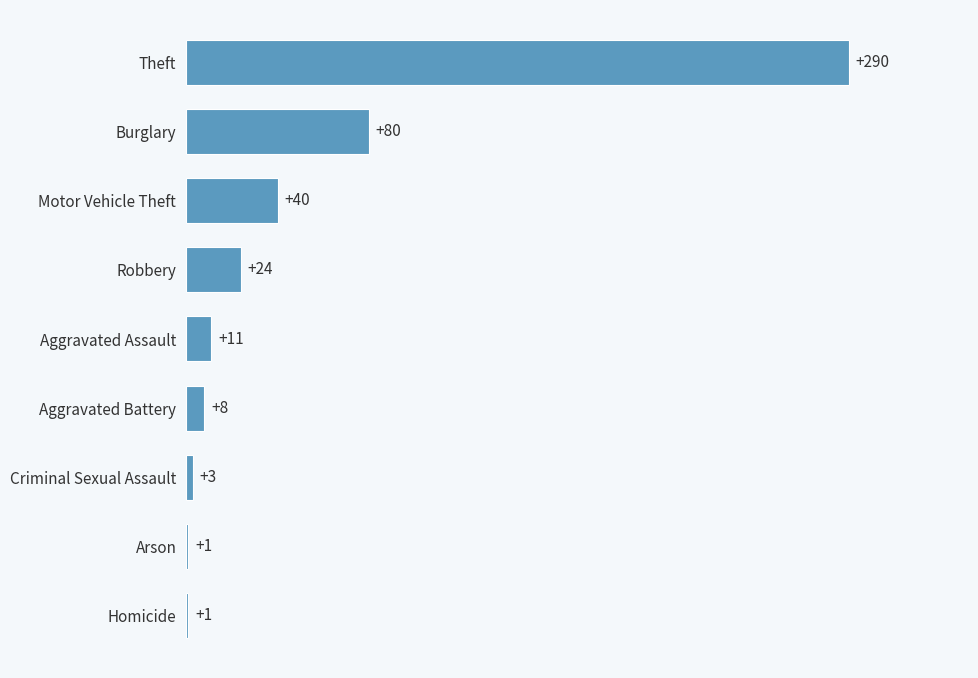

What is the change in value from Criminal Sexual Assault to Robbery?

+21